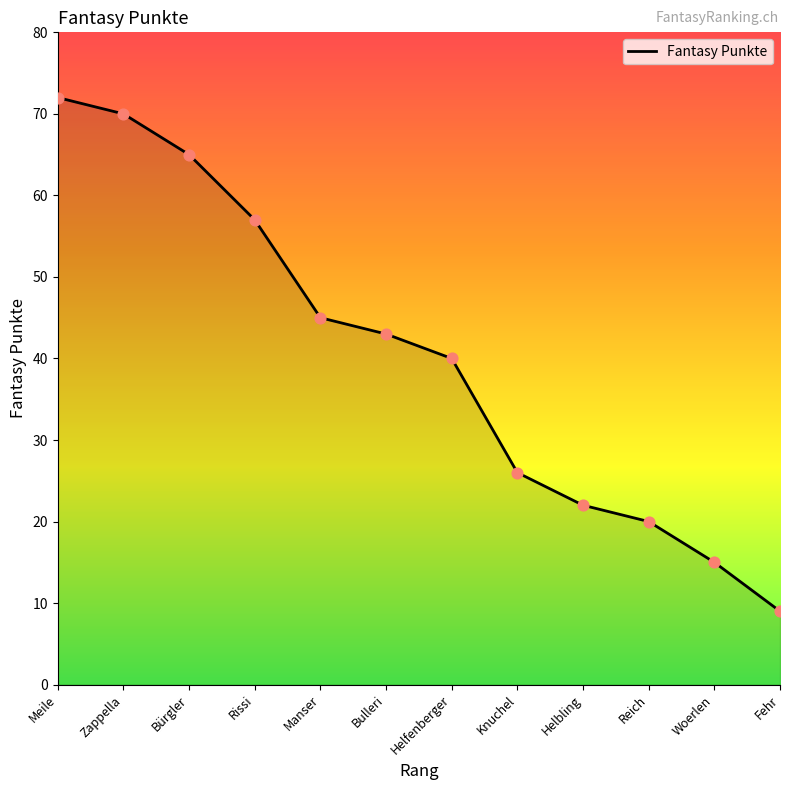

What is the change in value from Manser to Bulleri?

-2